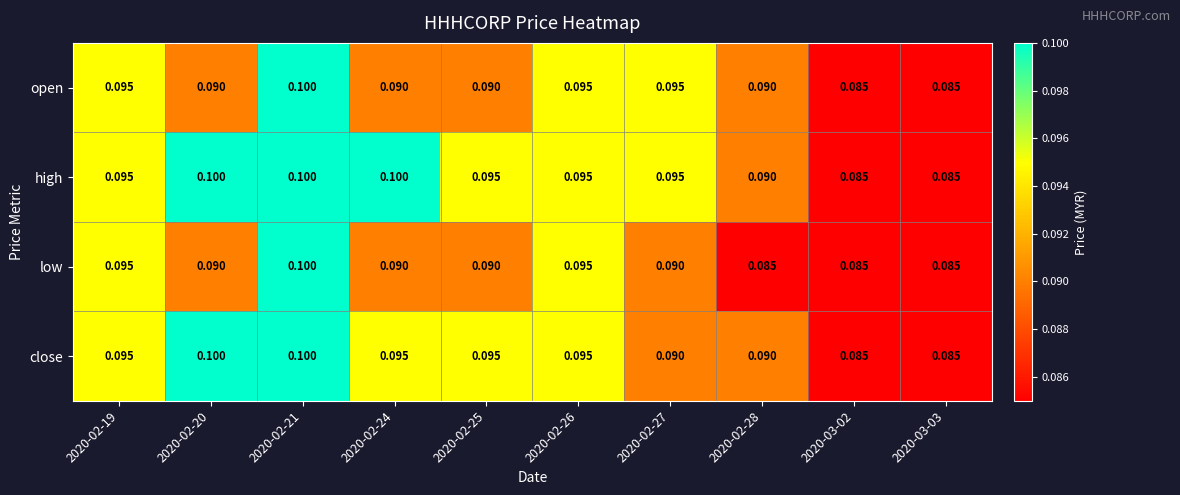

Which series has the largest total across all categories?

high